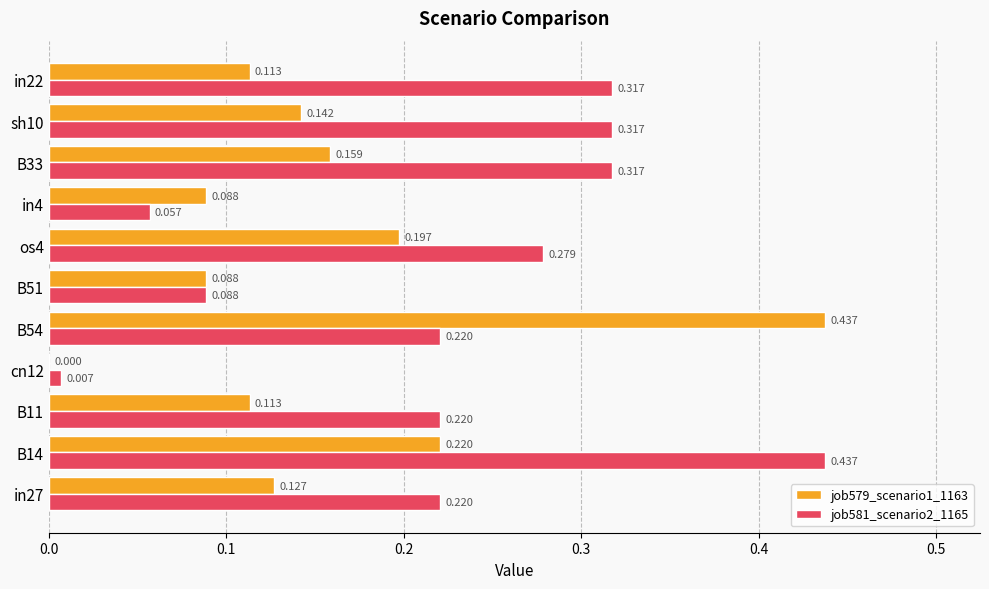

Is the value of job579_scenario1_1163 at in27 greater than the value of job581_scenario2_1165 at B51?

Yes